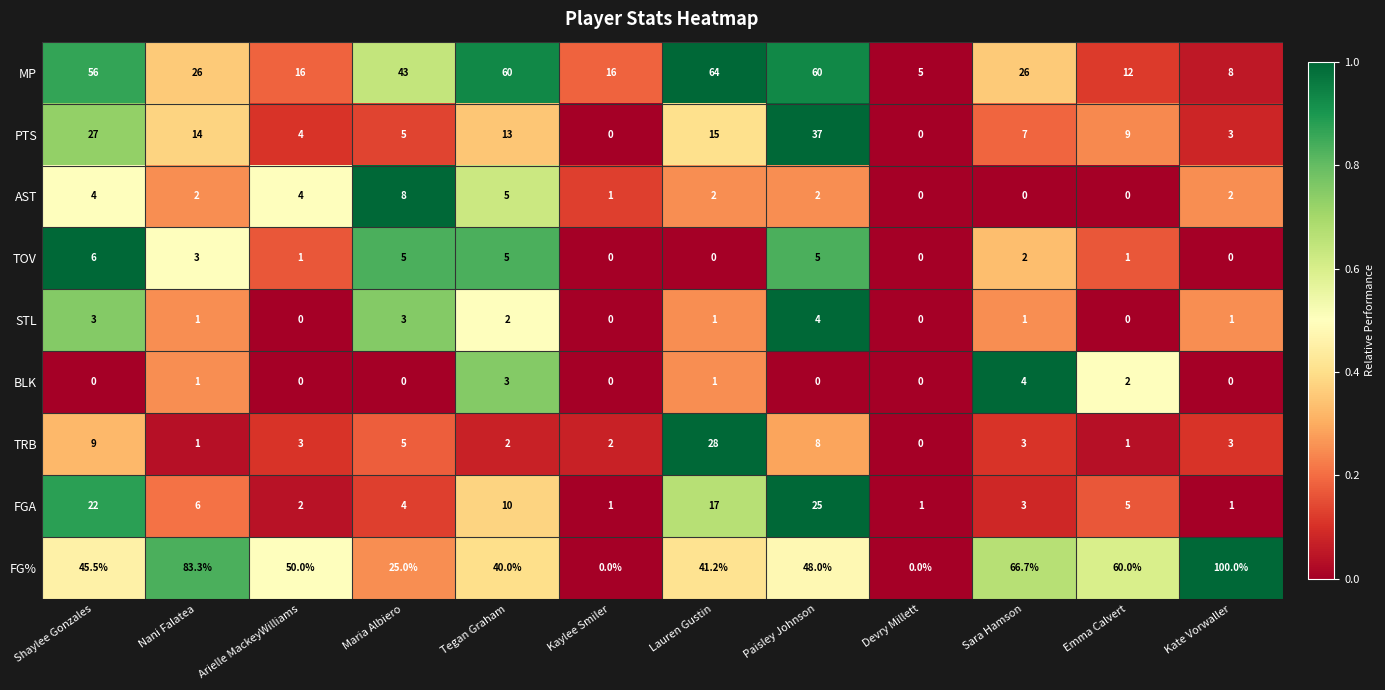

What is the total value across all series at Emma Calvert?

90.0